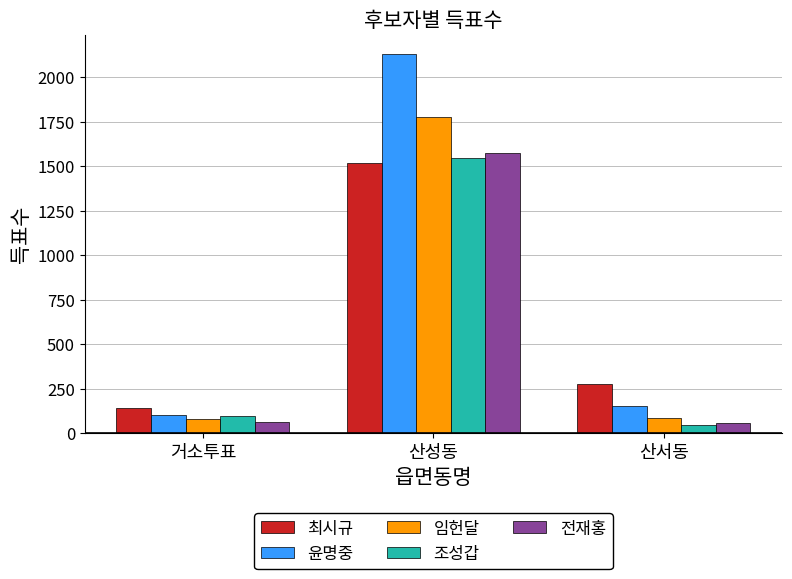

What is the maximum value for 윤명중?

2133